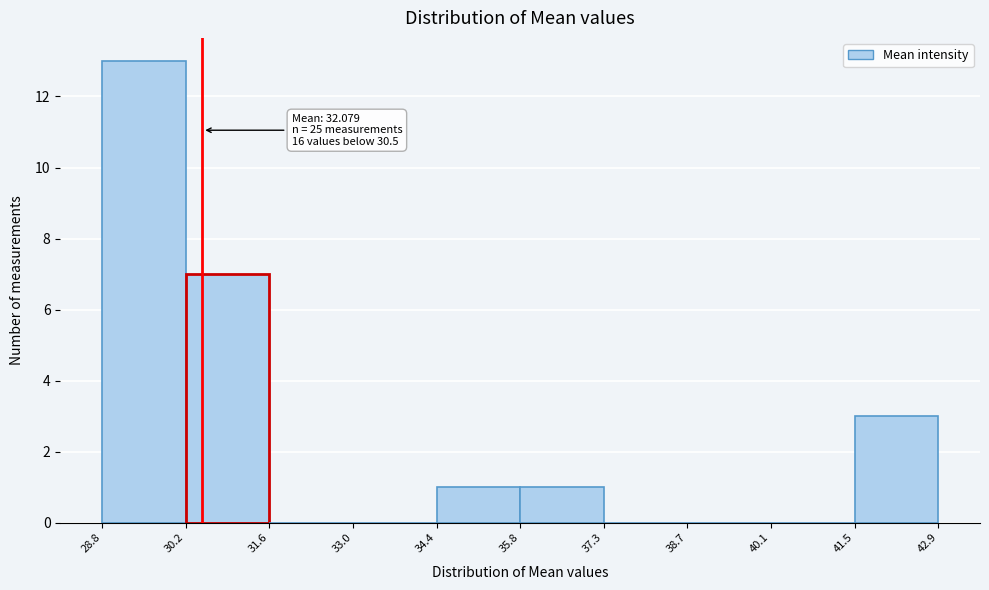

Which range on the x-axis has the tallest bar?

28.8 to 30.2